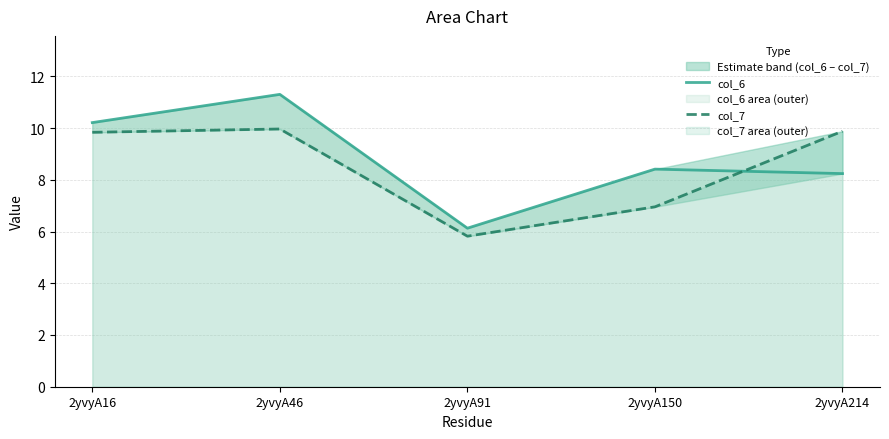

Does the chart display data point markers on the line(s)?

No